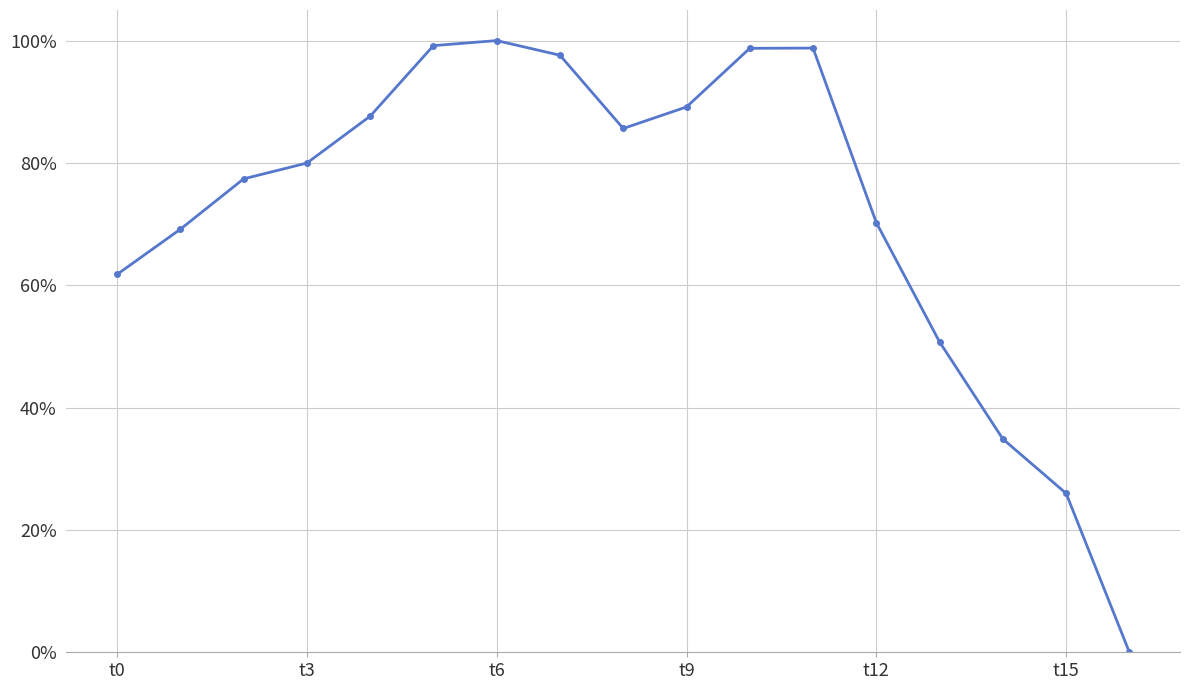

At which category does the data reach its first local peak?

t6